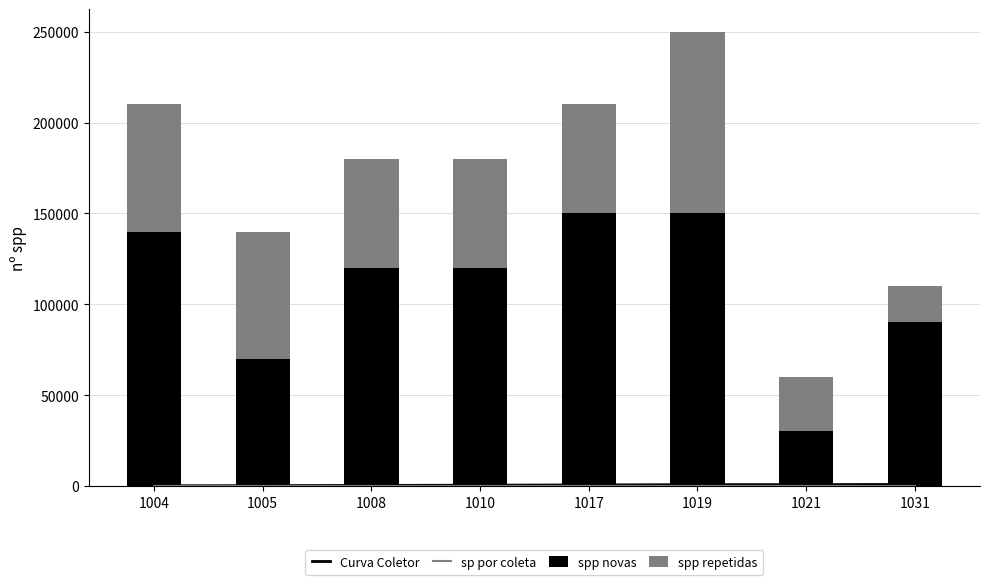

What is the sum of all spp novas values?

870000